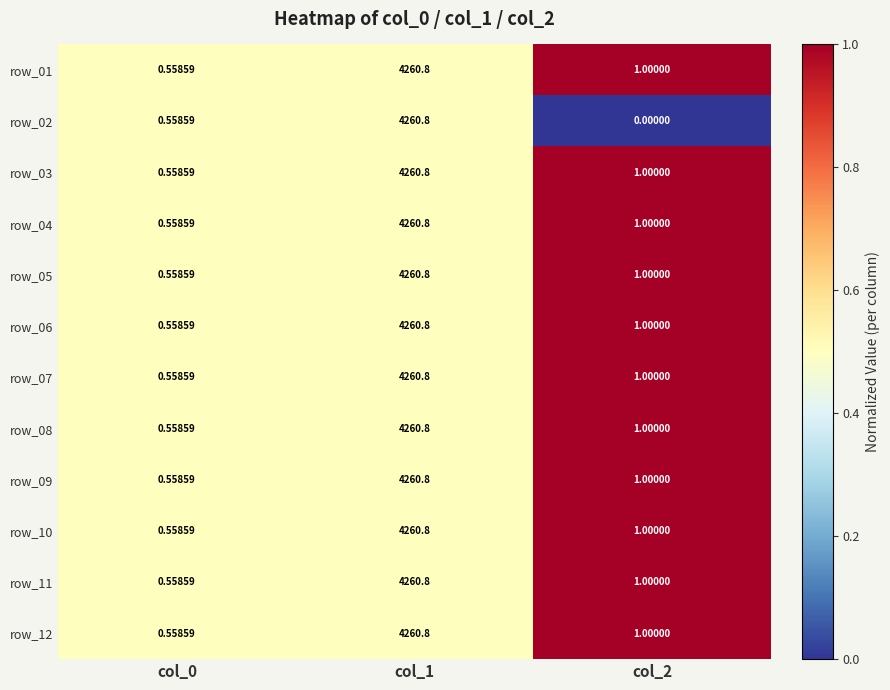

Which label corresponds to the smallest value in the chart?

col_2